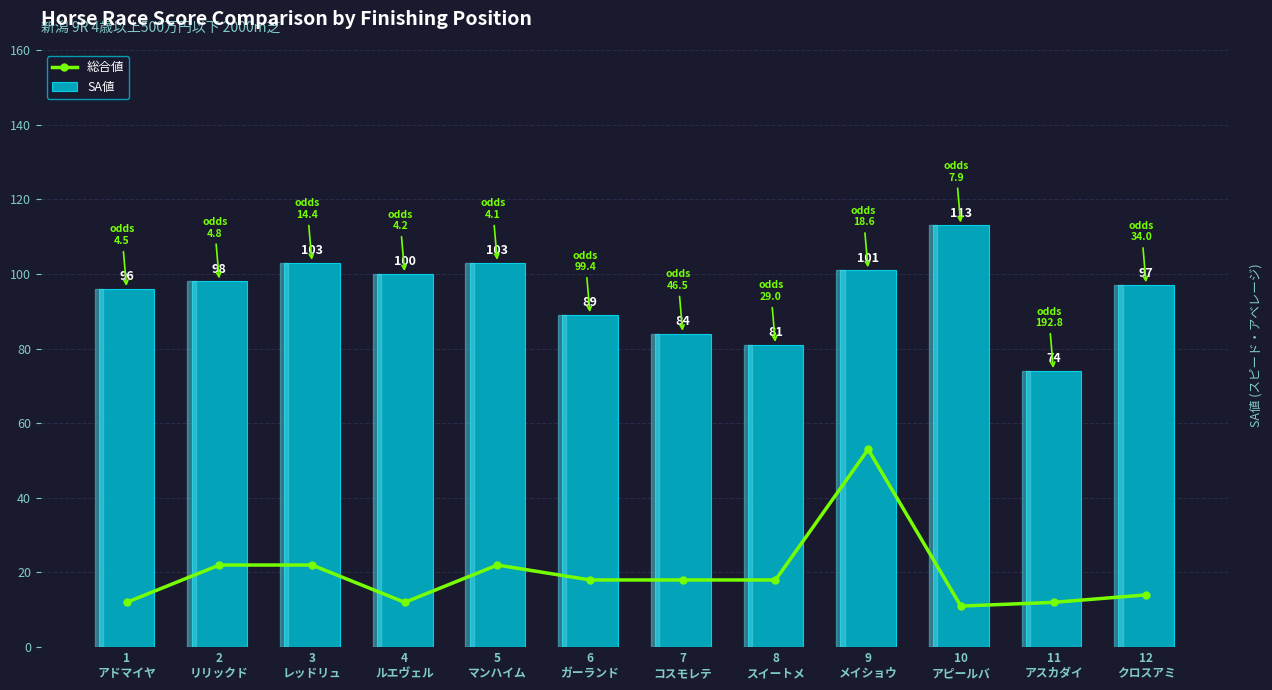

What is the difference between the second highest and minimum values in the SA値 series?

29